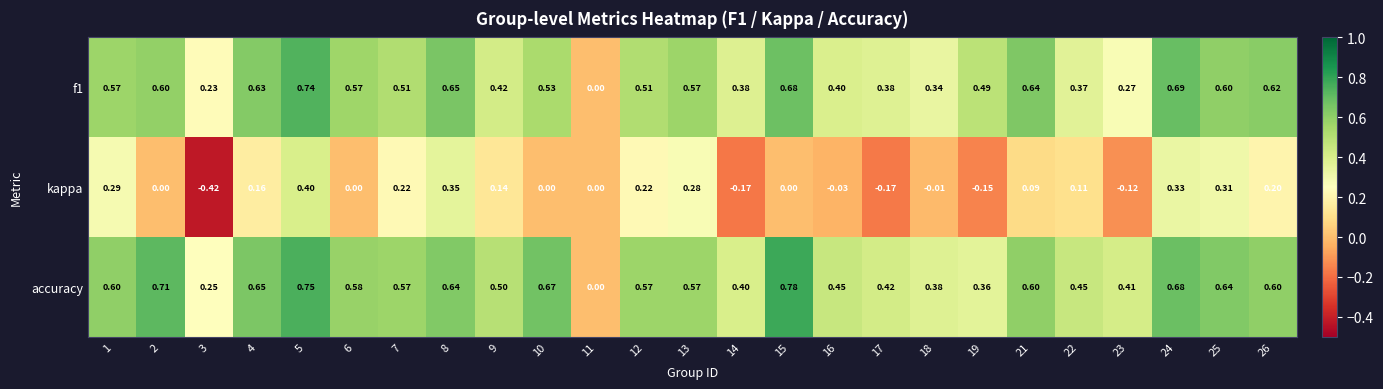

Is the value of f1 at 26 greater than the value of accuracy at 9?

Yes